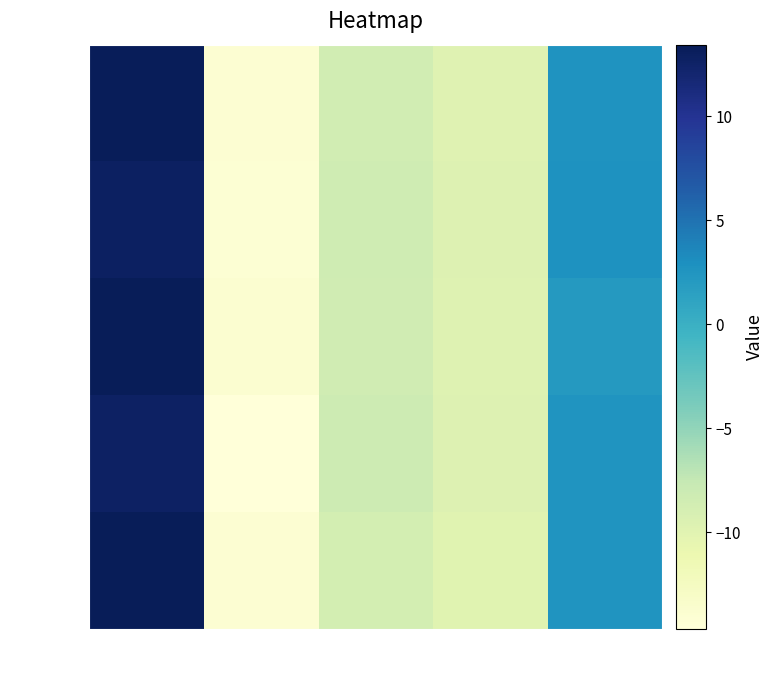

What is the smallest value displayed?

-14.6